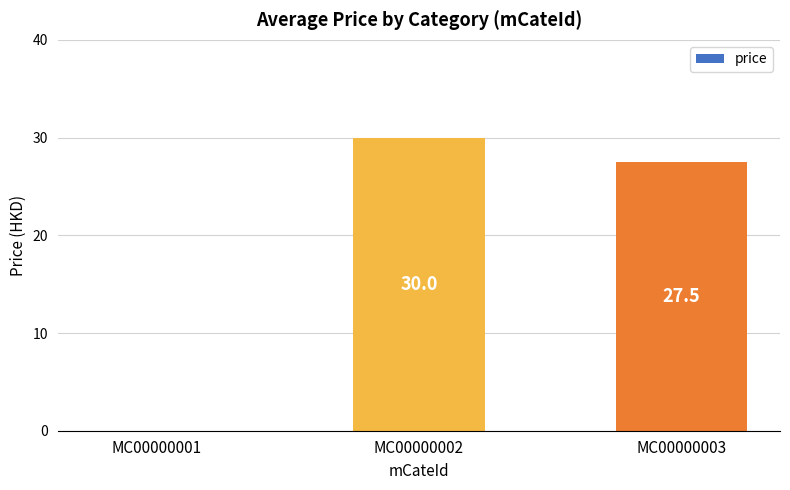

The value at MC00000001 is 0.0. True or false?

True